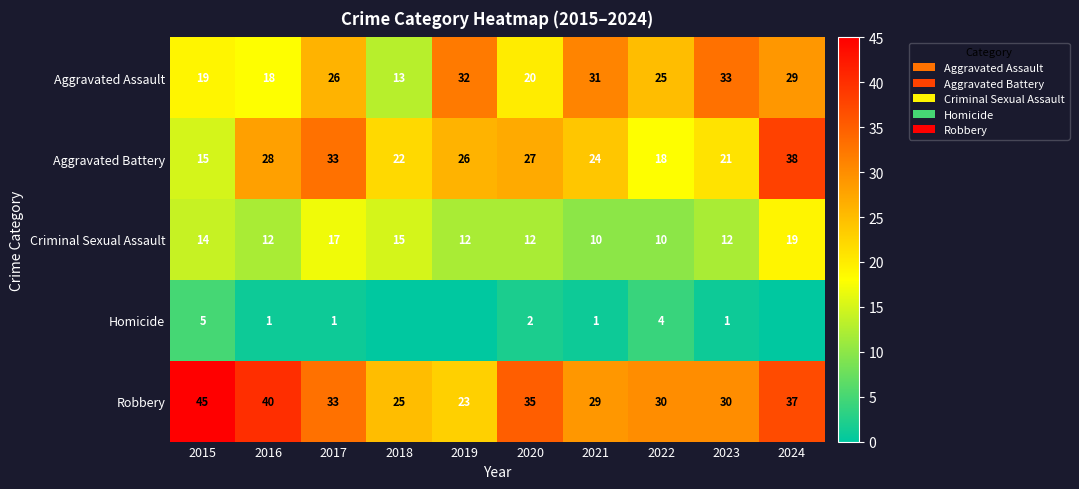

Is the value of Aggravated Battery at 2024 greater than the value of Robbery at 2020?

Yes